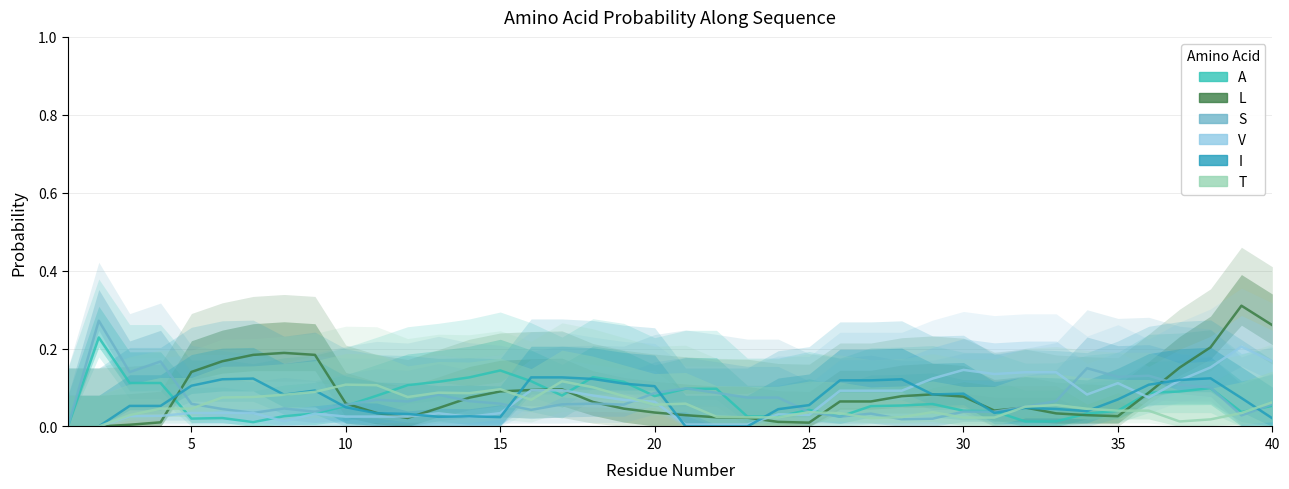

What is the difference between the S values at 15 and 20?

0.1